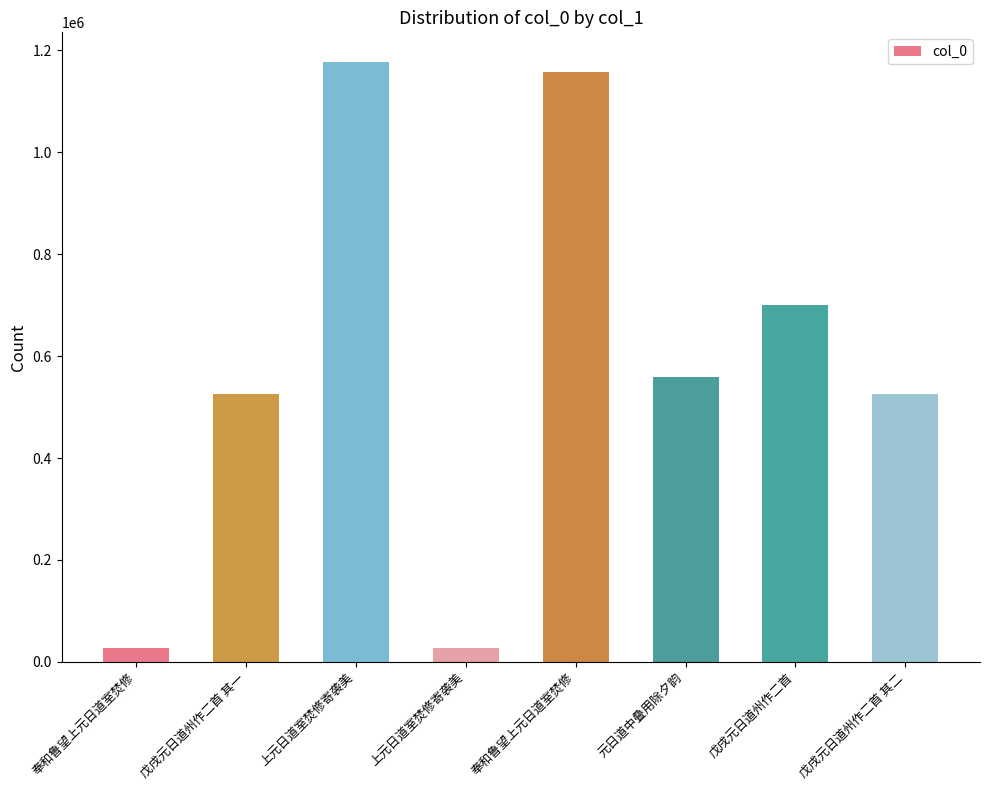

What is the approximate value at 戊戌元日道州作二首 其二?

525406